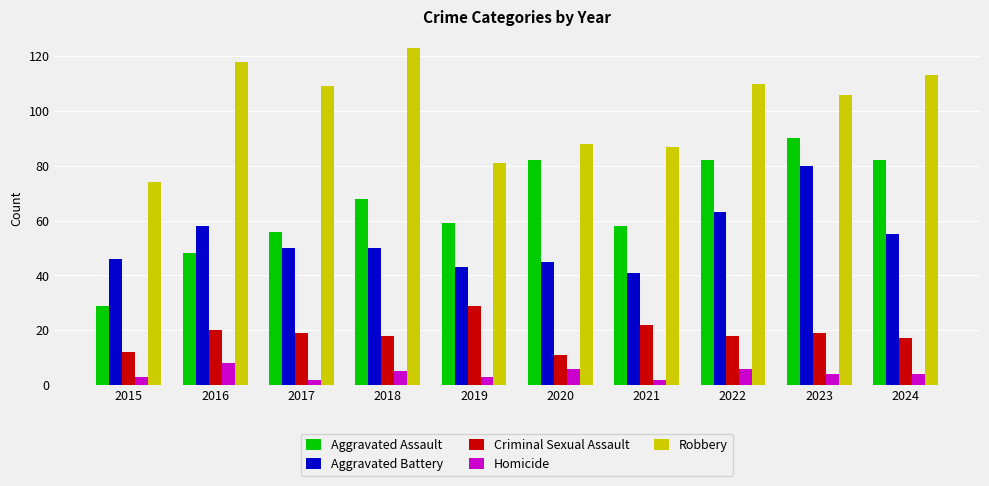

What is the approximate value of Aggravated Assault at 2019, to the nearest 10?

60